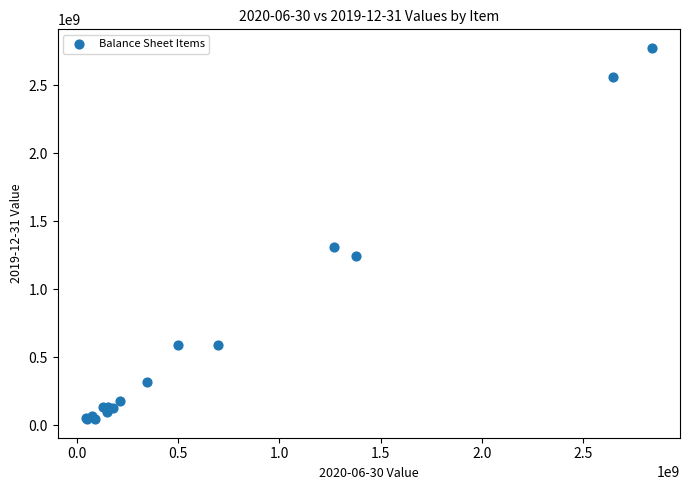

What Y value in the scatter plot is closest to 1409651500?

1312491000